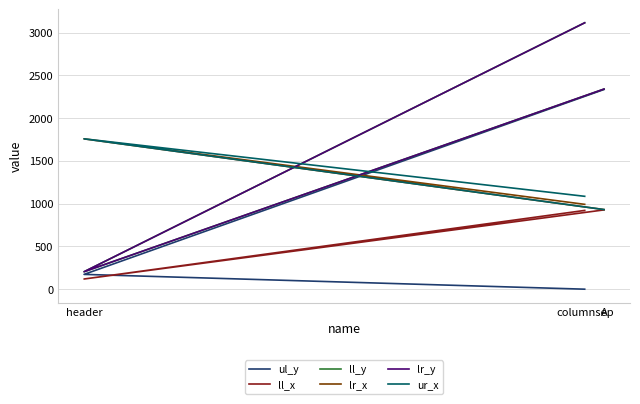

Is this an area chart (filled region under the line)?

No